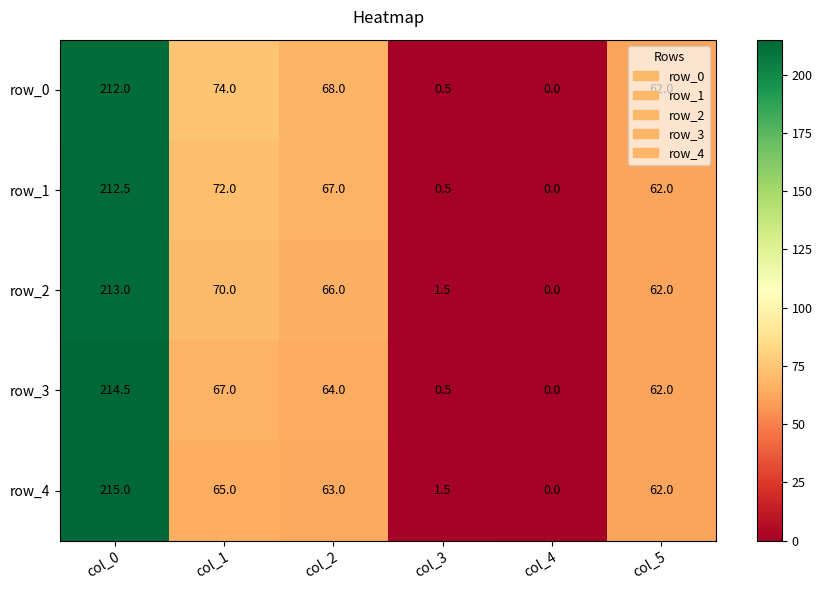

Reading right to left, extract all data points from this chart.

row_0: 62.0	0.0	0.5	68.0	74.0	212.0
row_1: 62.0	0.0	0.5	67.0	72.0	212.5
row_2: 62.0	0.0	1.5	66.0	70.0	213.0
row_3: 62.0	0.0	0.5	64.0	67.0	214.5
row_4: 62.0	0.0	1.5	63.0	65.0	215.0